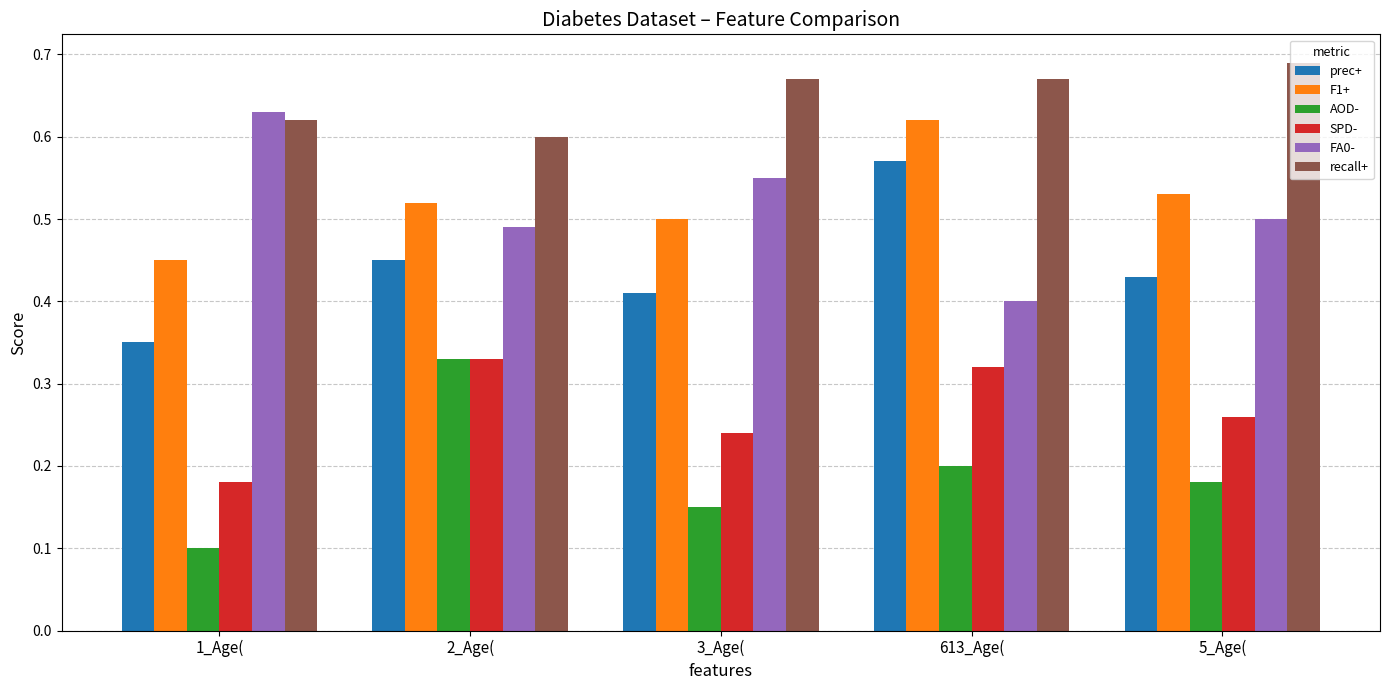

Rank the series at 3_Age( from highest to lowest value.

recall+, FA0-, F1+, prec+, SPD-, AOD-